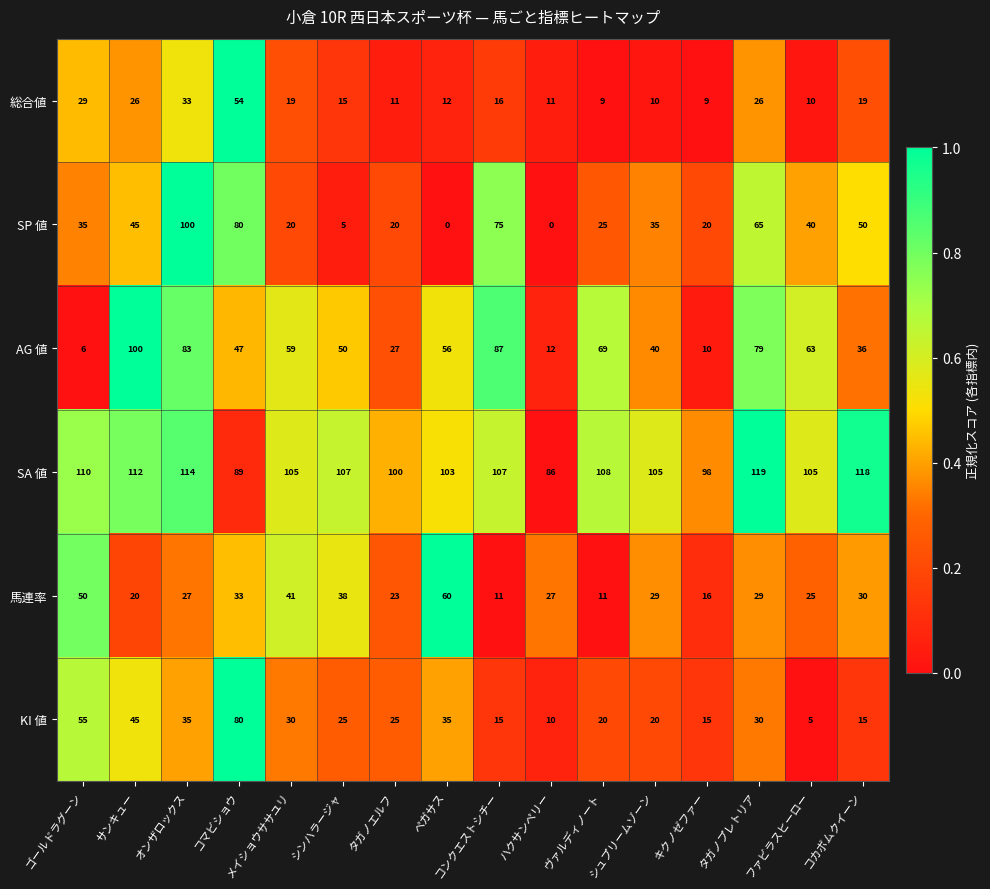

How many distinct data groups are displayed?

6